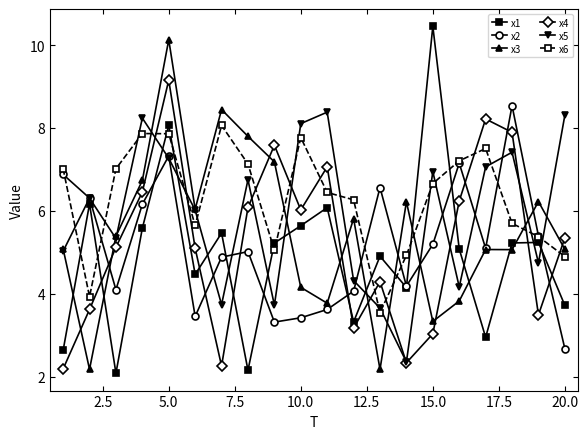

Count the number of data series in this chart.

6